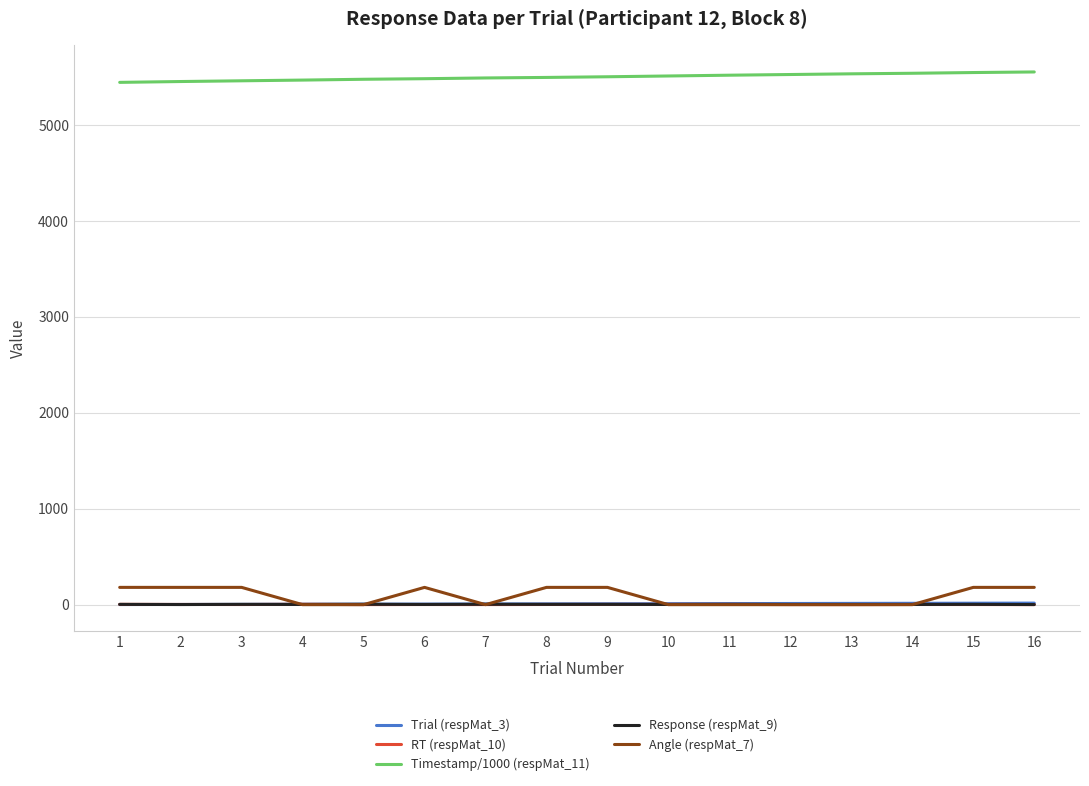

Is the value of Timestamp/1000 (respMat_11) at 9 greater than the value of Angle (respMat_7) at 10?

Yes